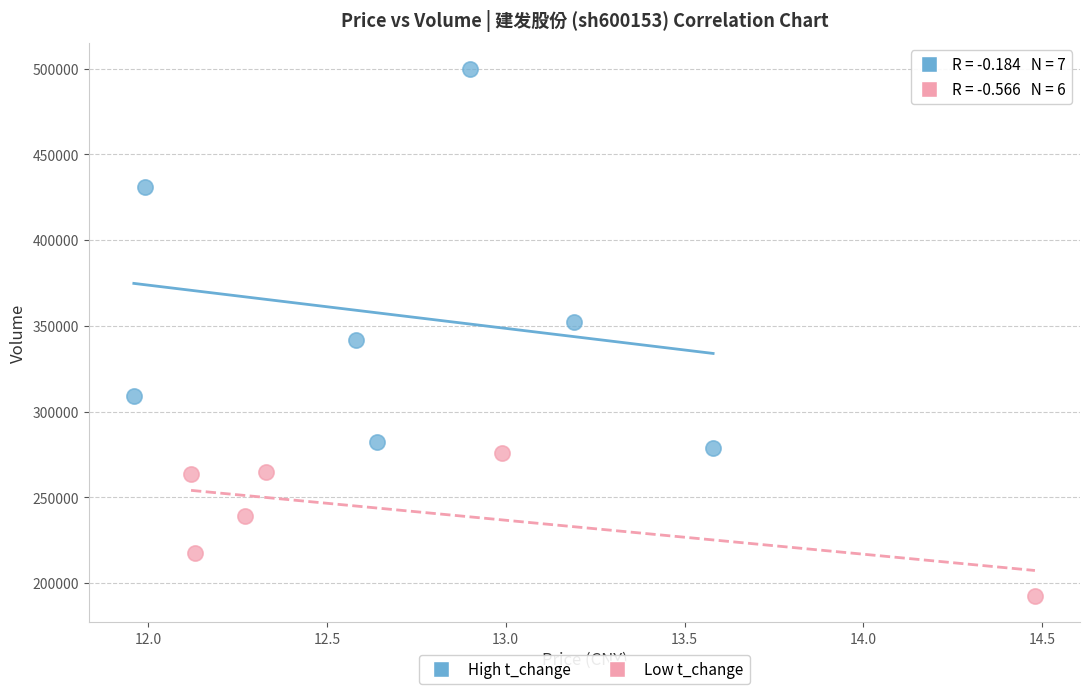

Which series reaches the maximum Y coordinate?

High t_change